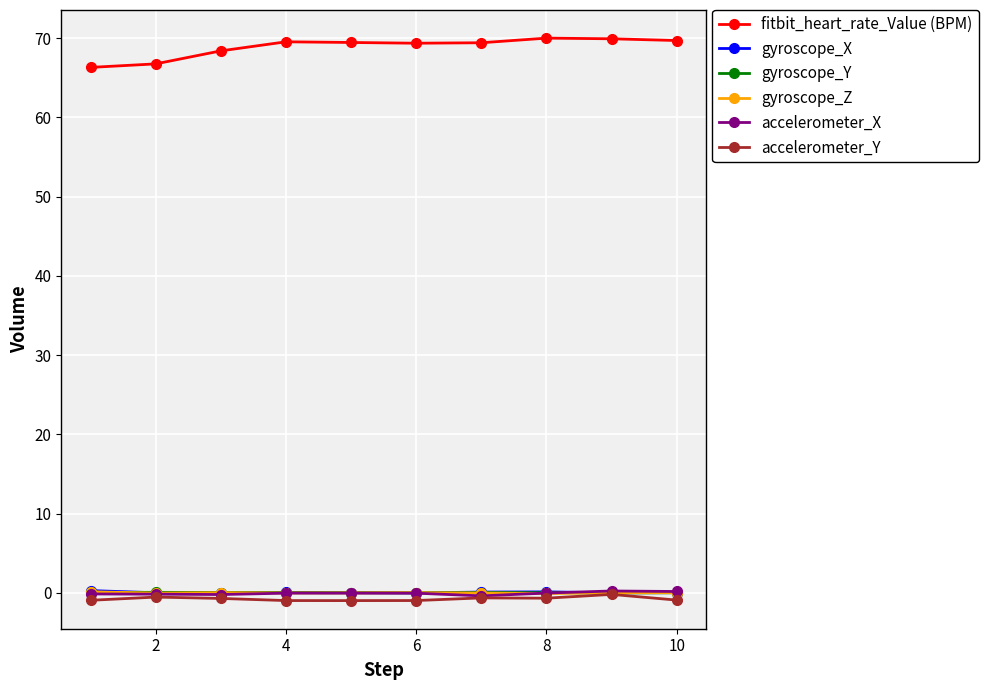

Which series has the widest spread of values?

fitbit_heart_rate_Value (BPM)